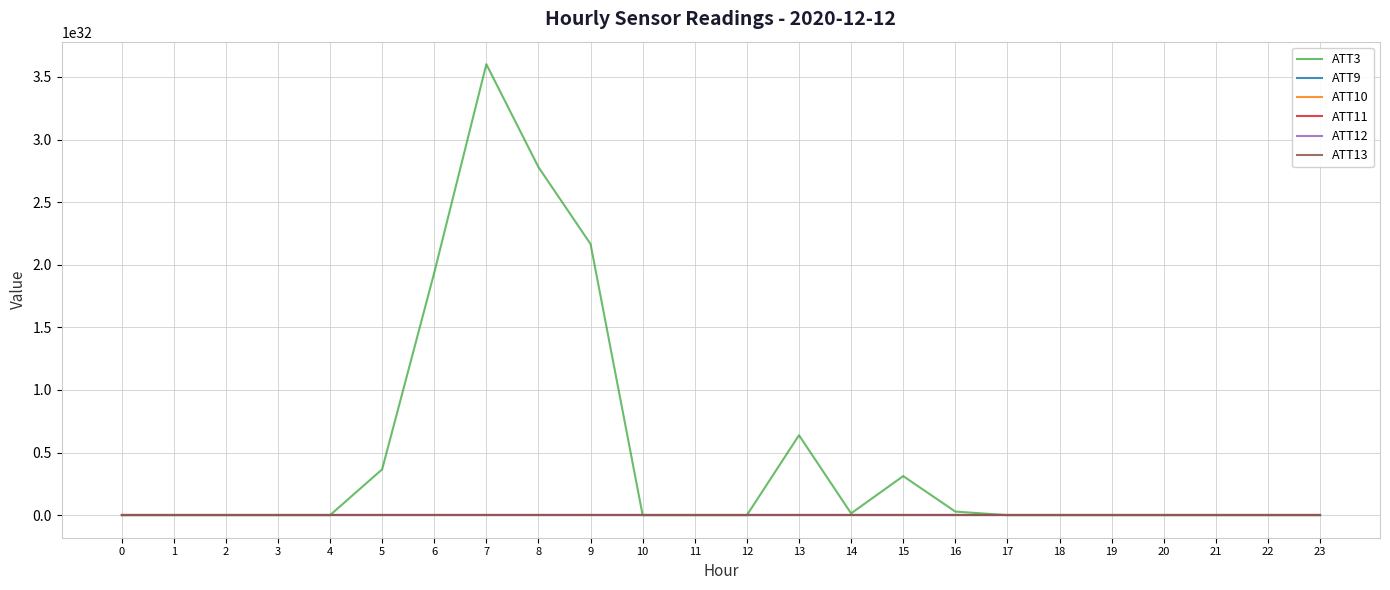

At which label is ATT13 closest to 22?

4